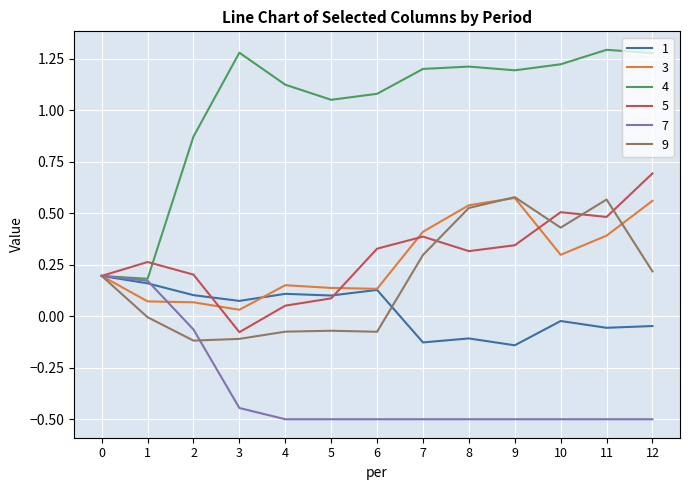

True or false: 1 has a value of 0.1 at 2.

True